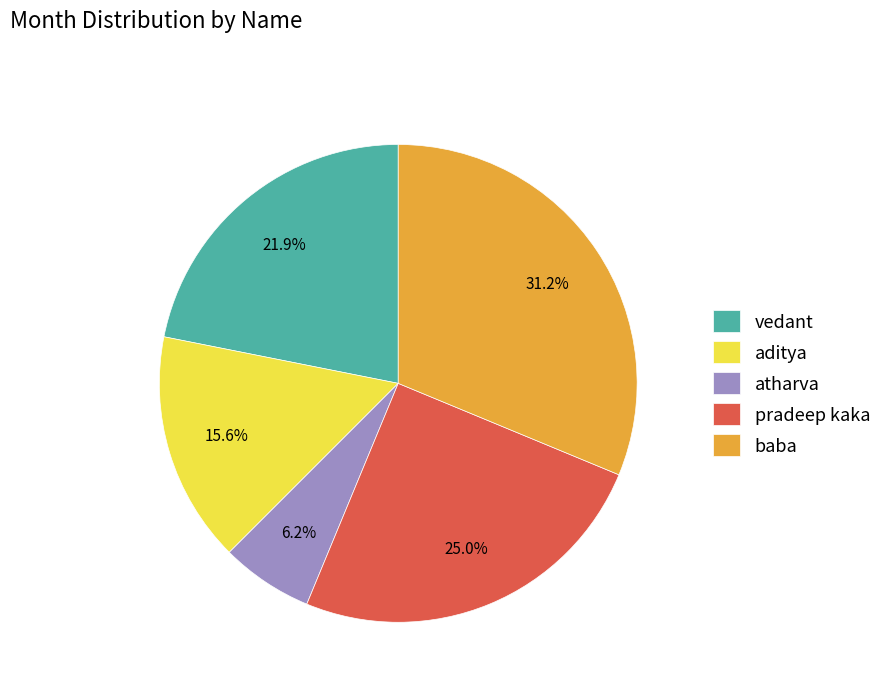

Is it true that pradeep kaka is 12% of the pie?

False